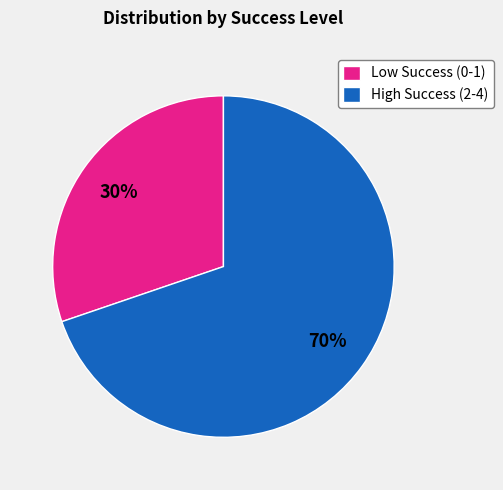

Rank the categories by value from lowest to highest.

Low Success (0-1), High Success (2-4)